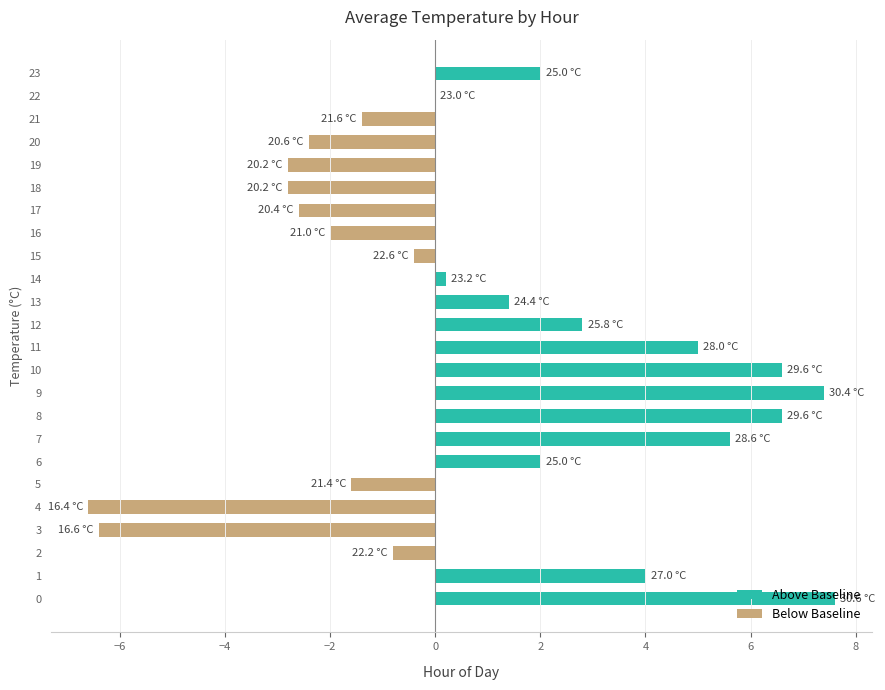

True or false: the data shows 9.5 at 6.

False